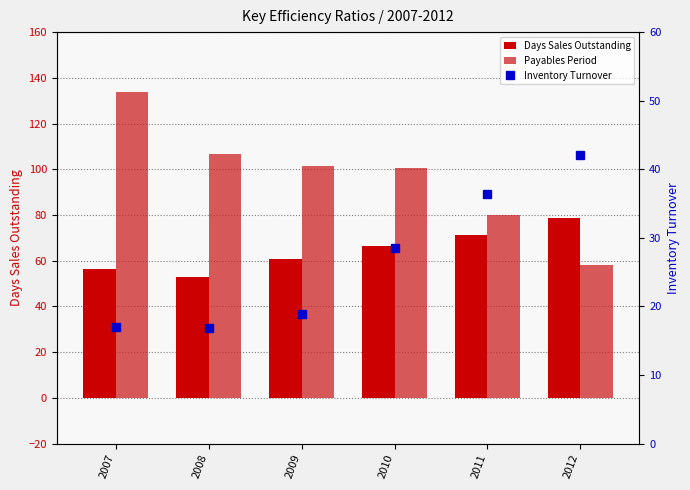

Which series has the largest total across all categories?

Payables Period